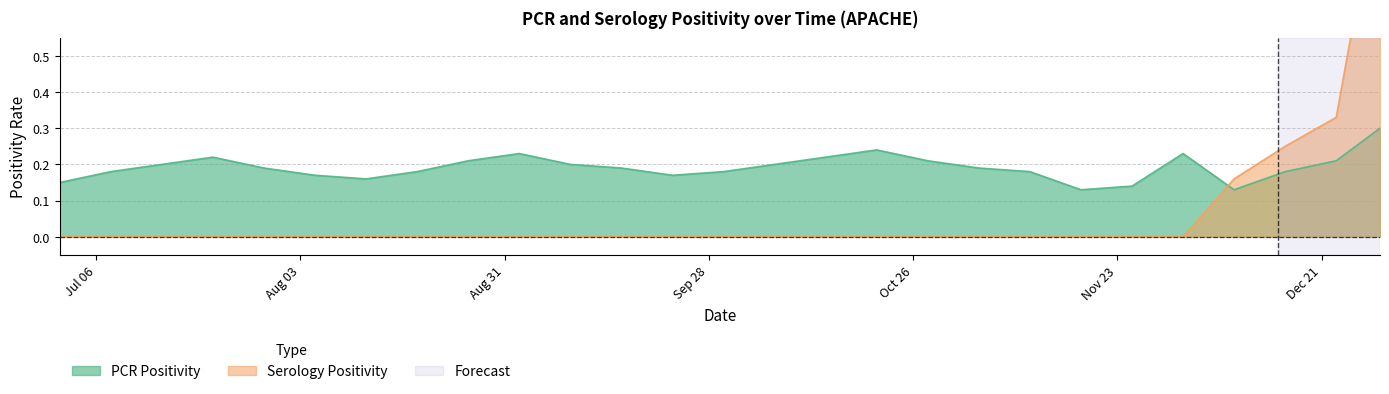

What position from the right is 2020-07-29?

23